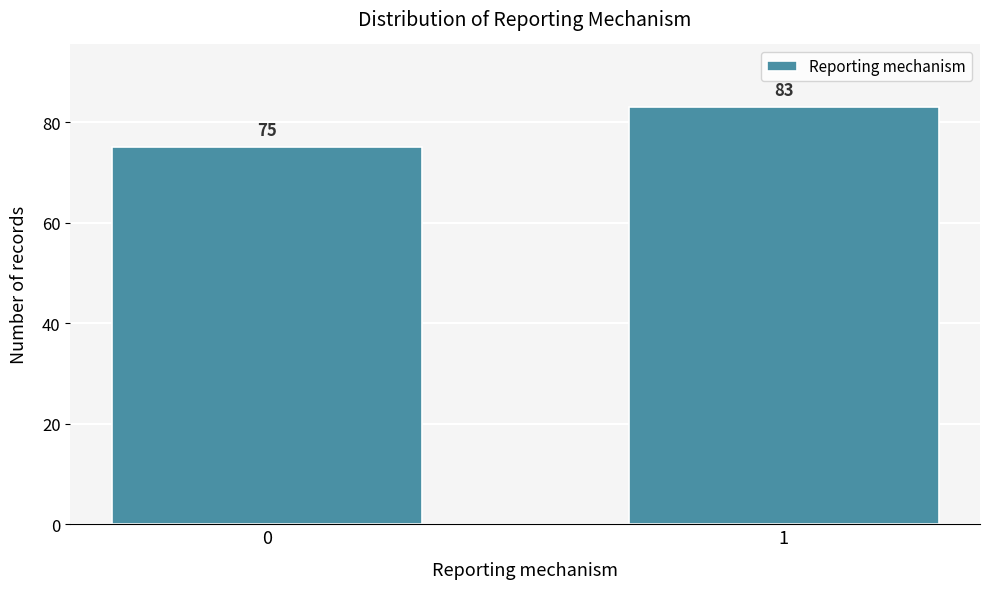

Reading left to right, what are all the values shown in this chart?

75	83